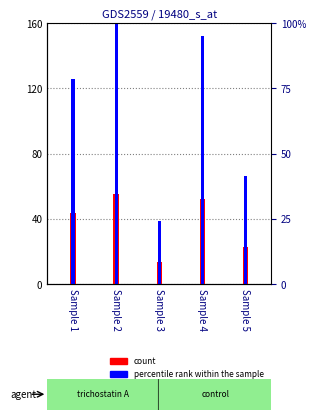

True or false: count has a value of 12.9 at Sample 4.

False